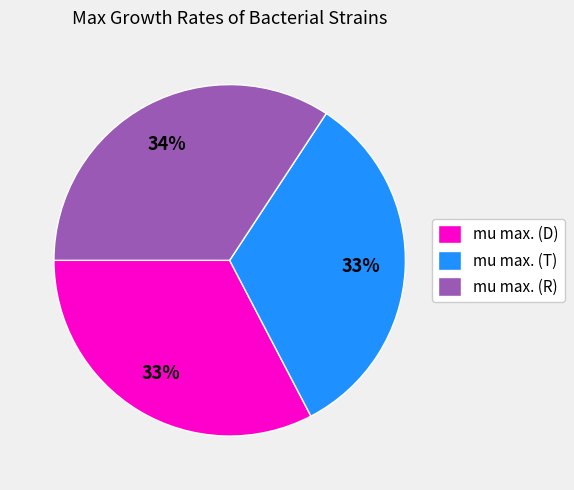

Count the number of slices in the pie.

3